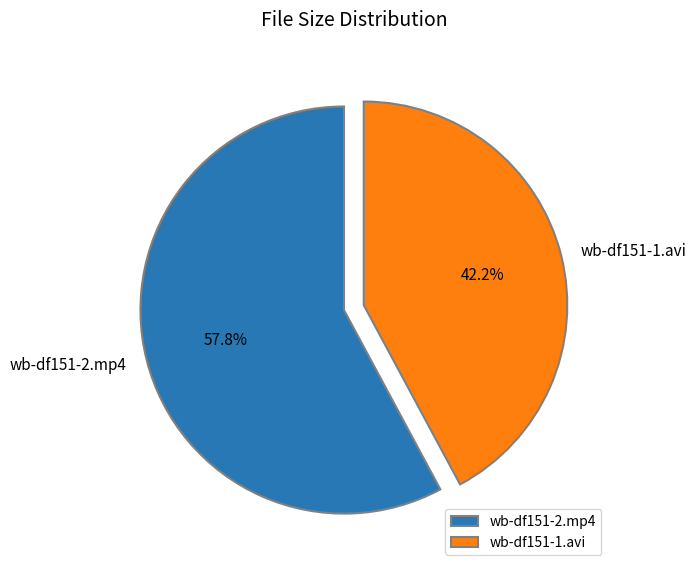

What is the largest slice in the pie chart?

wb-df151-2.mp4